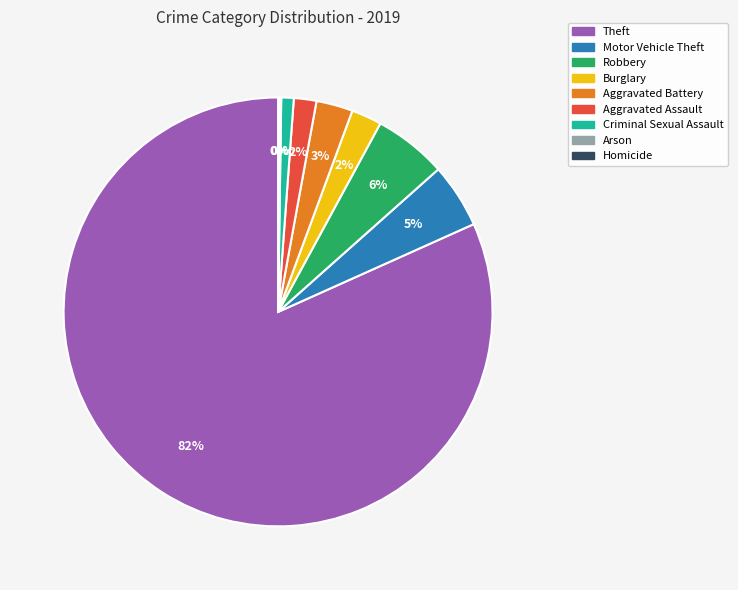

To the nearest percent, what percentage of the pie is Theft?

82%